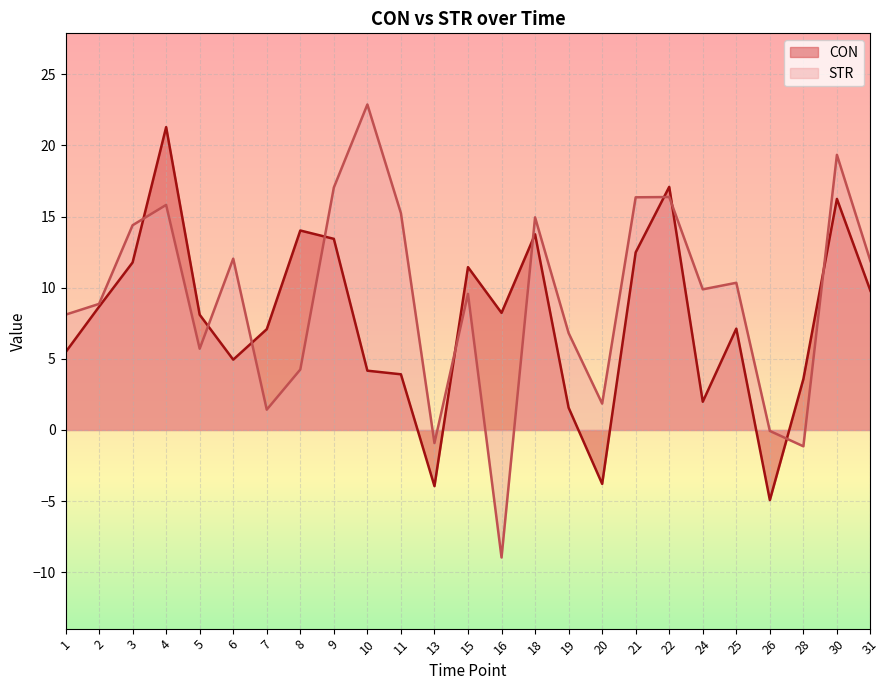

How many negative values does the STR series have?

4